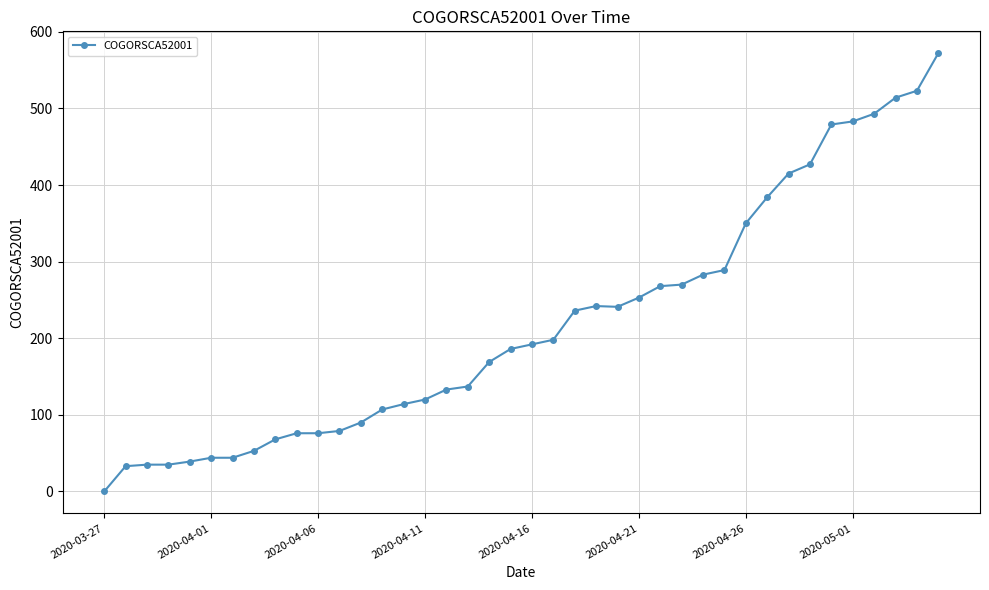

What is the value of the 25th point from the left?

241